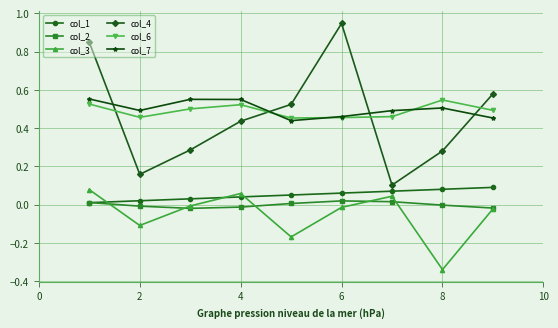

True or false: col_1 and col_7 intersect in this chart.

False